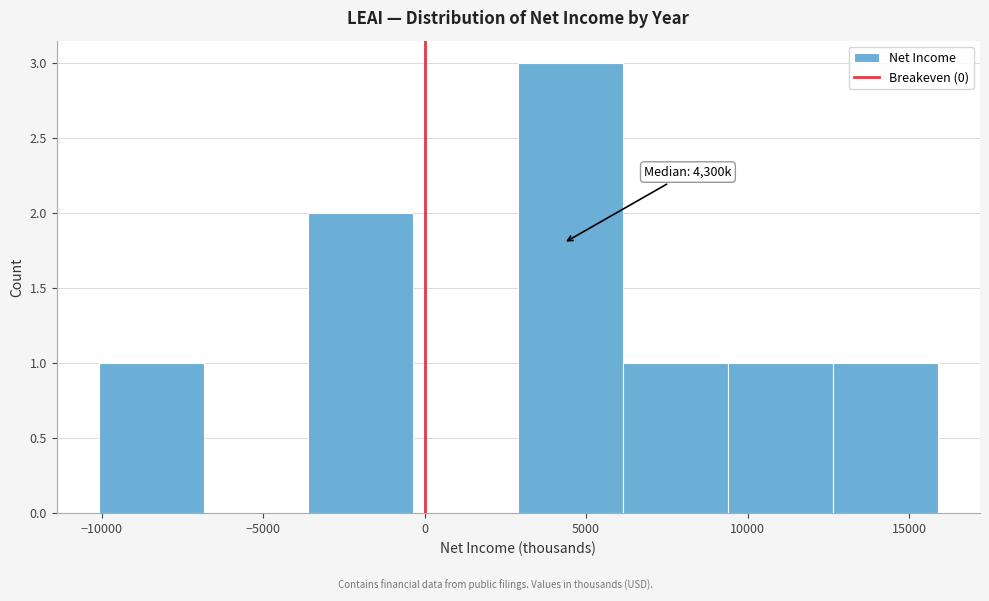

Over which range of the x-axis is the bar tallest?

2900 to 6150